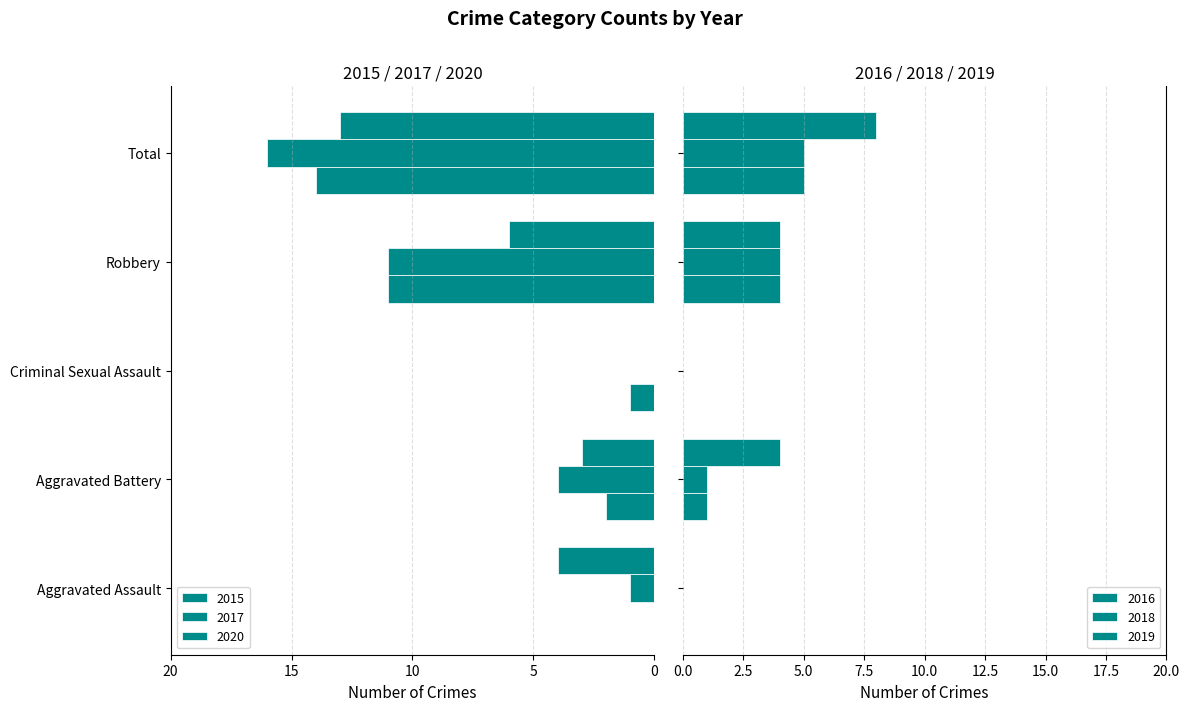

Count the number of data series in this chart.

6